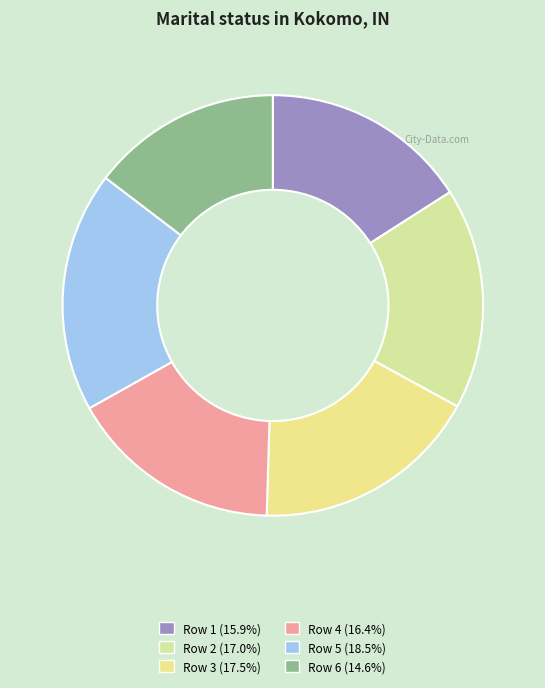

How many segments does this pie chart have?

6